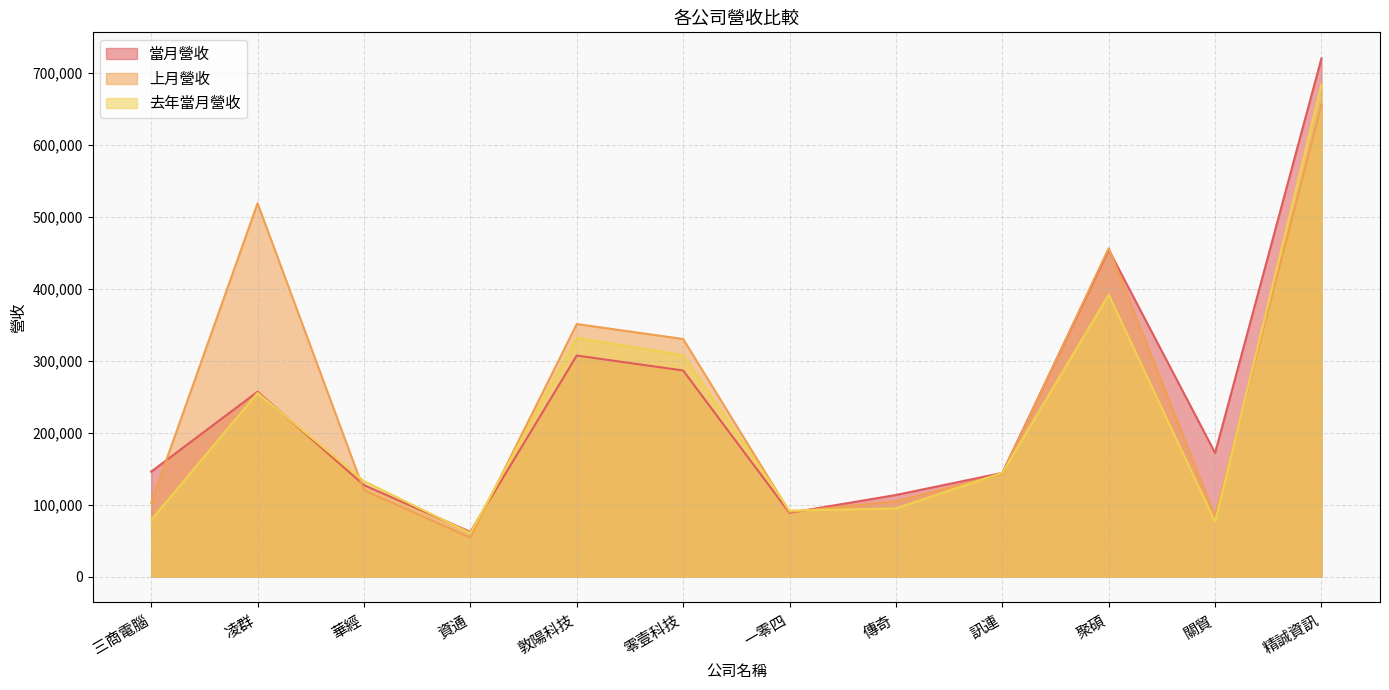

Where is the first local maximum for 去年當月營收?

凌群